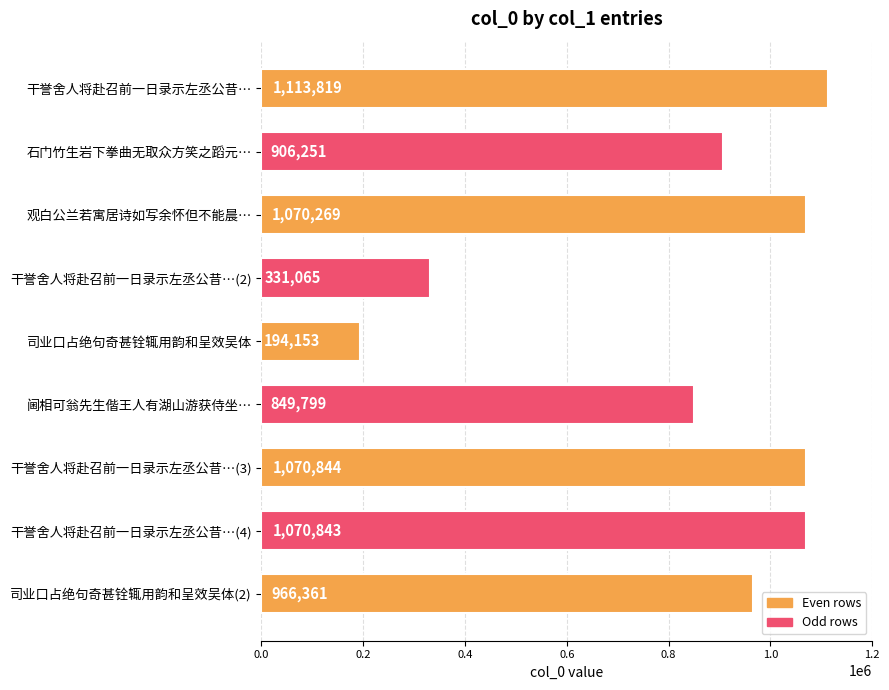

At which label is the value closest to 653986?

阃相可翁先生偕王人有湖山游获侍坐…